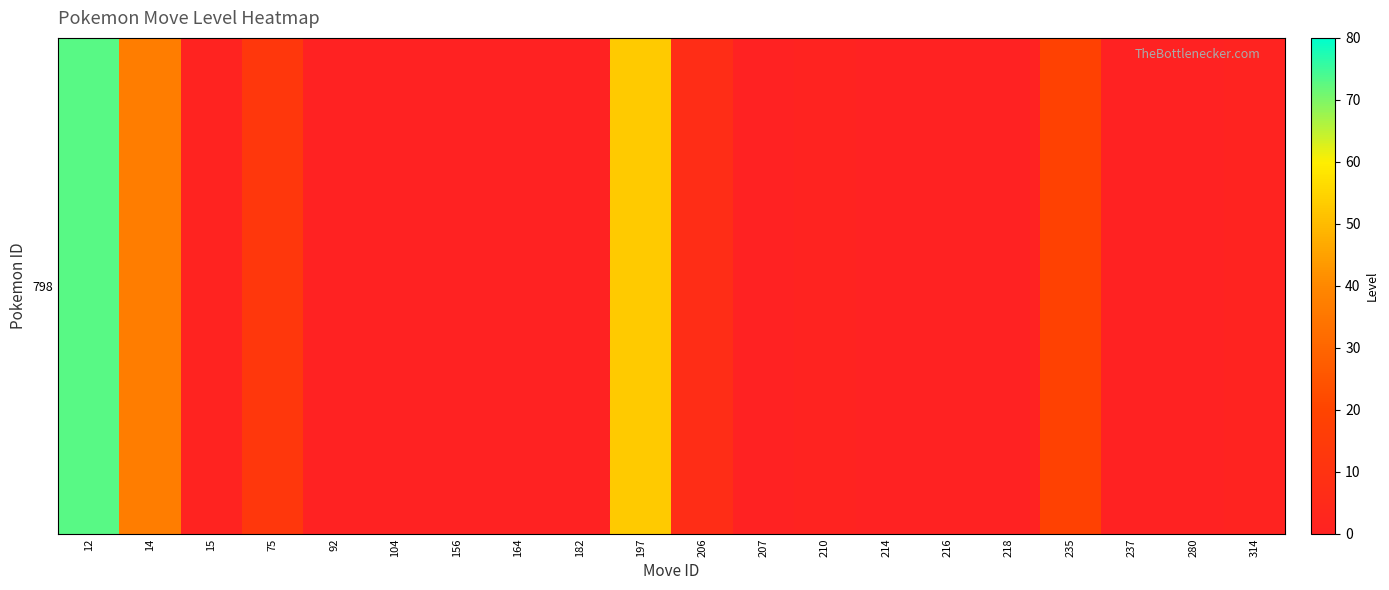

Reading left to right, list all the values displayed in this chart.

12=73	14=37	15=1	75=13	92=0	104=0	156=0	164=0	182=0	197=53	206=7	207=0	210=1	214=0	216=0	218=0	235=19	237=0	280=0	314=1